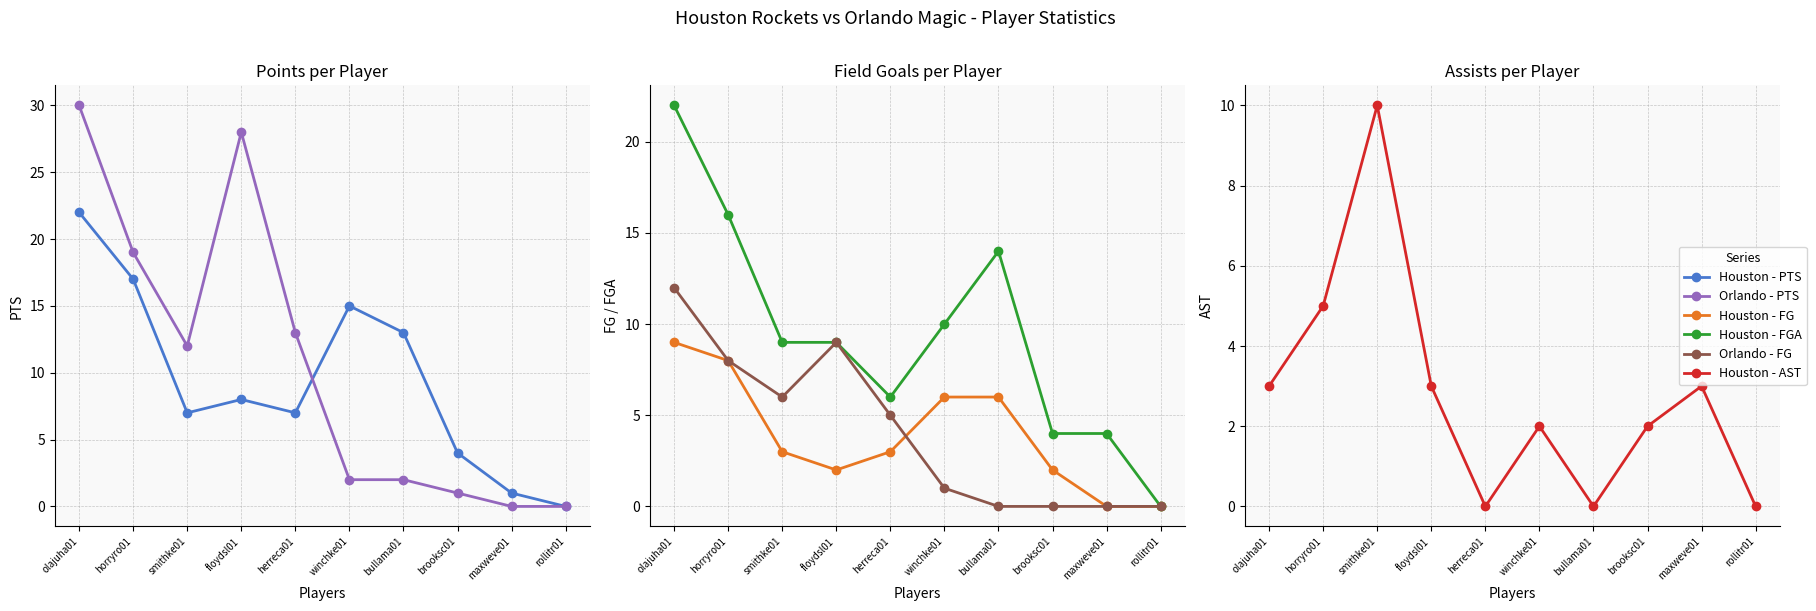

At which label is Orlando - PTS closest to 15?

herreca01